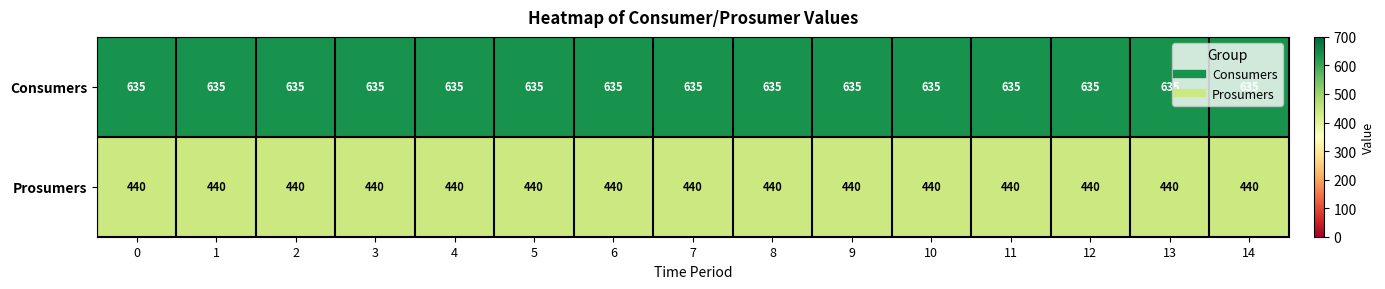

Is it true that Prosumers equals 788 at 13?

False